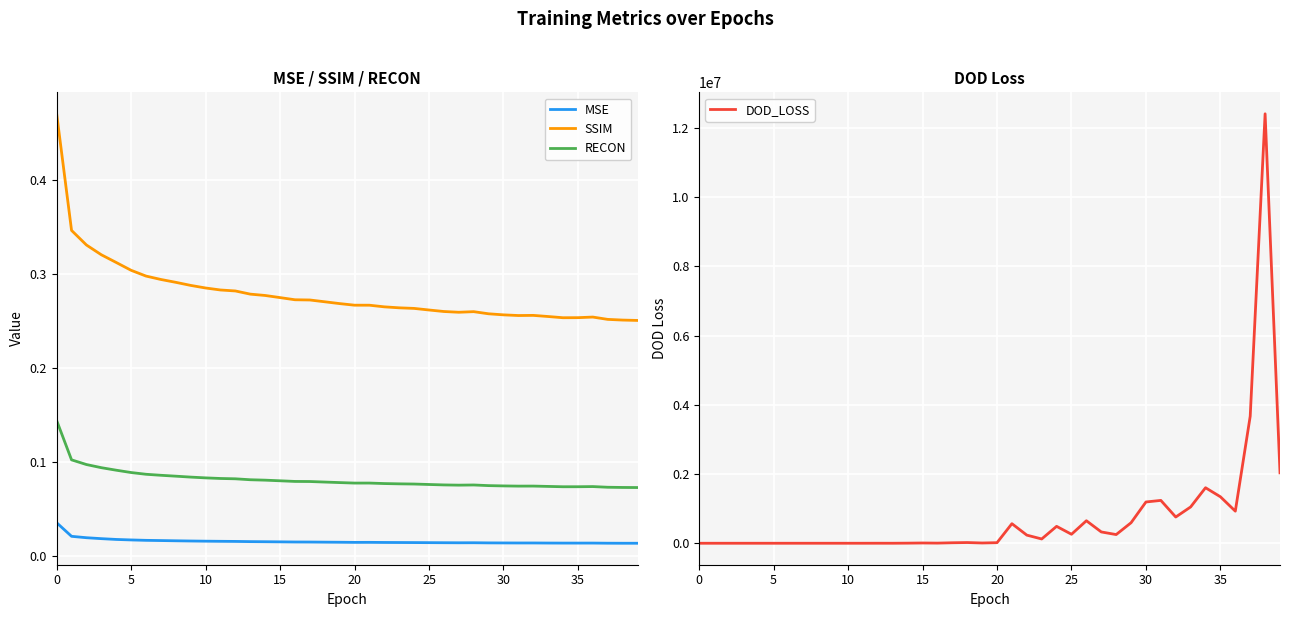

What is the label of the 23rd point from the left?

22